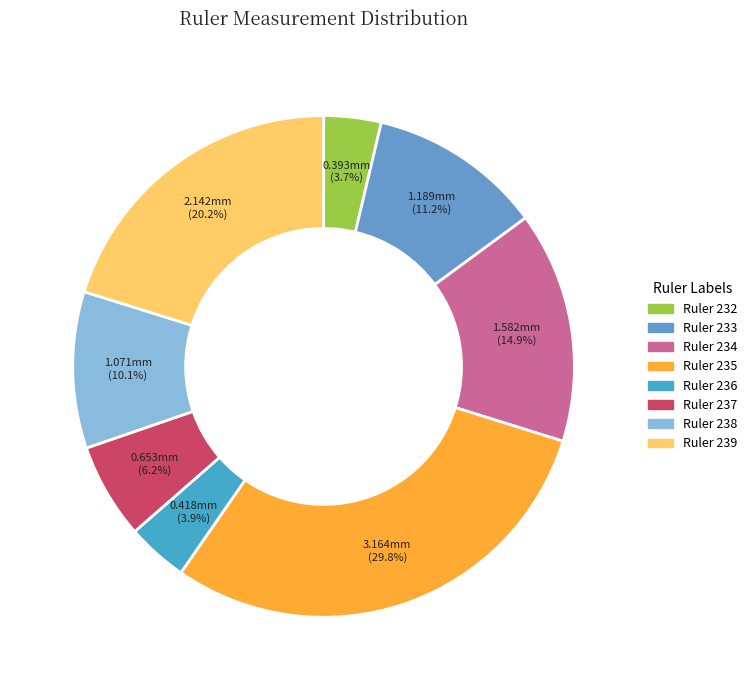

True or false: Ruler 232 accounts for 4% of the total.

True